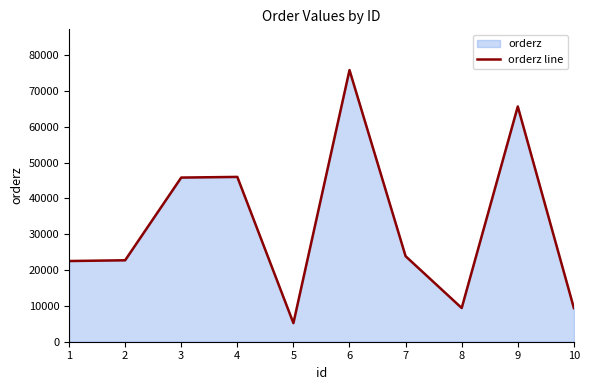

What is the average value?

32653